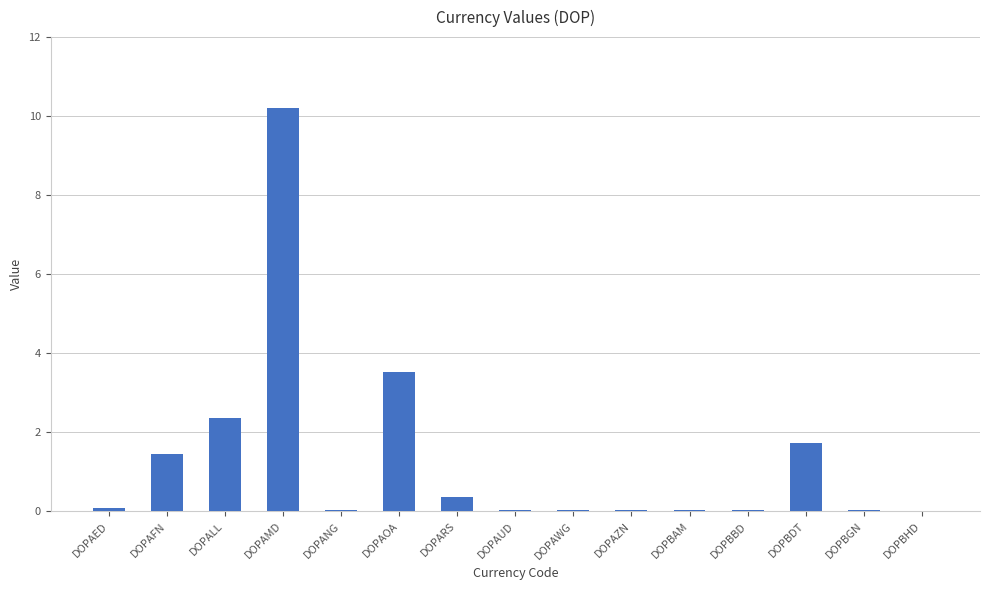

What is the greatest value displayed?

10.2